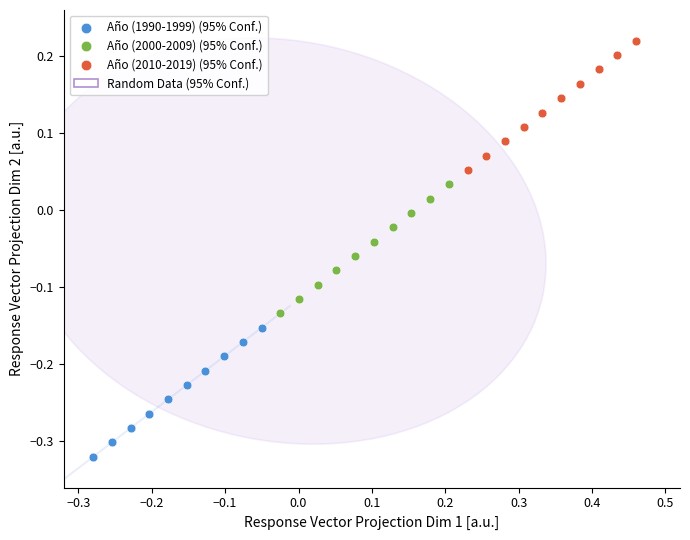

Which series reaches the minimum Y coordinate?

Año (1990-1999) (95% Conf.)